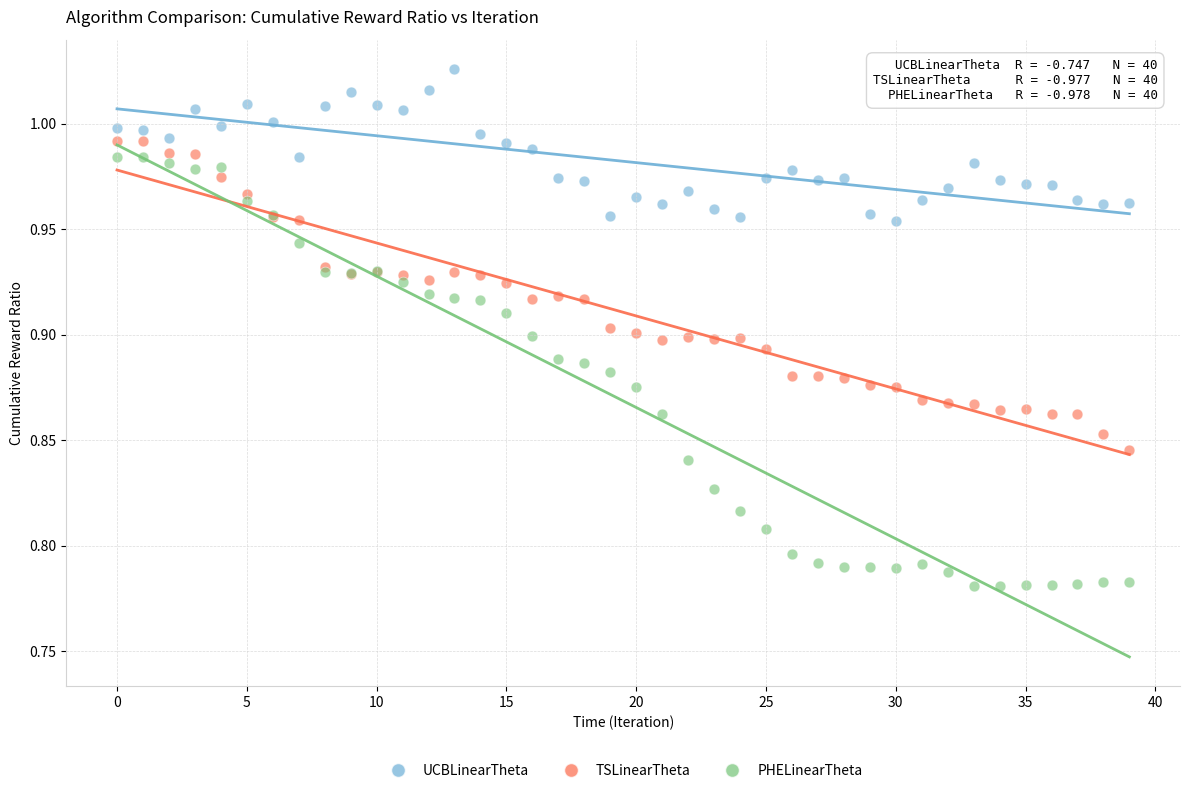

What are all the series names shown in the legend?

UCBLinearTheta, TSLinearTheta, PHELinearTheta